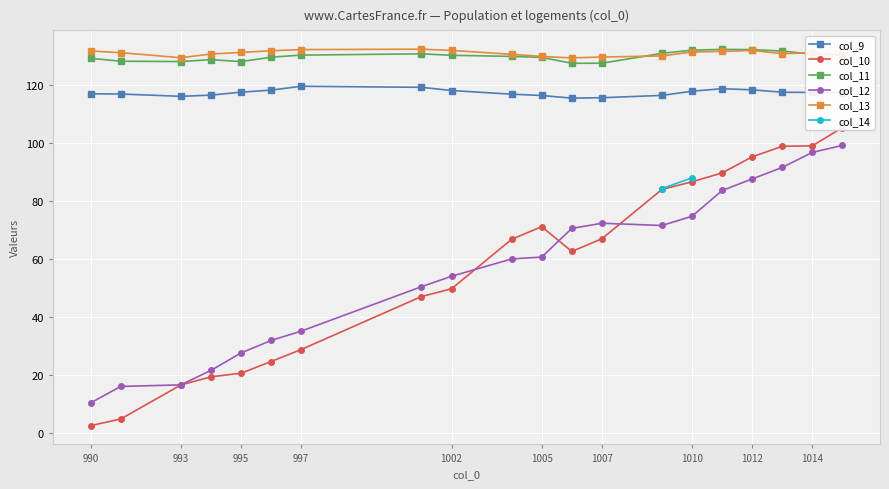

Which series reaches the maximum Y coordinate?

col_13